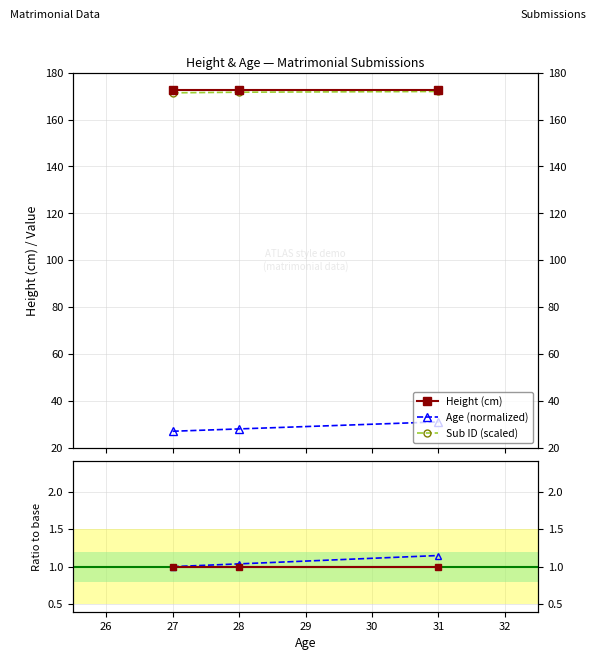

Which series has the widest spread of values?

Age (normalized)